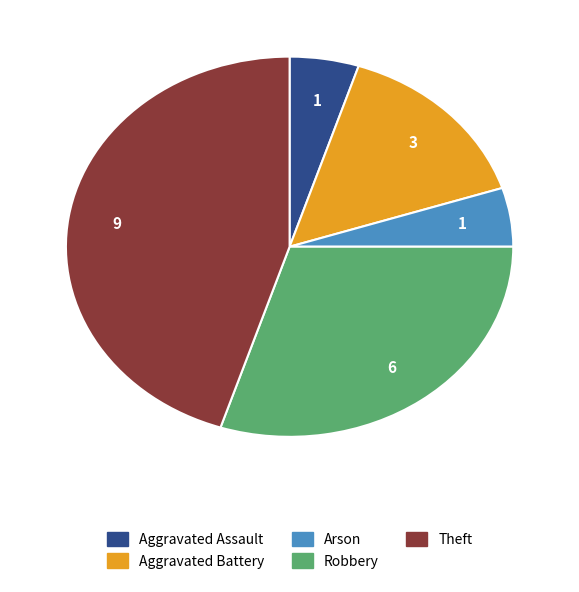

Which category has the biggest portion of the pie?

Theft